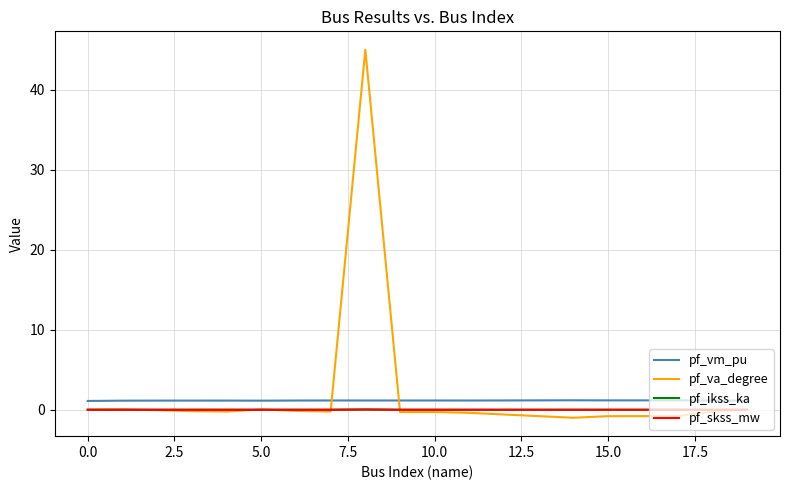

Which series ends up on top after the final intersection of pf_vm_pu and pf_va_degree?

pf_vm_pu